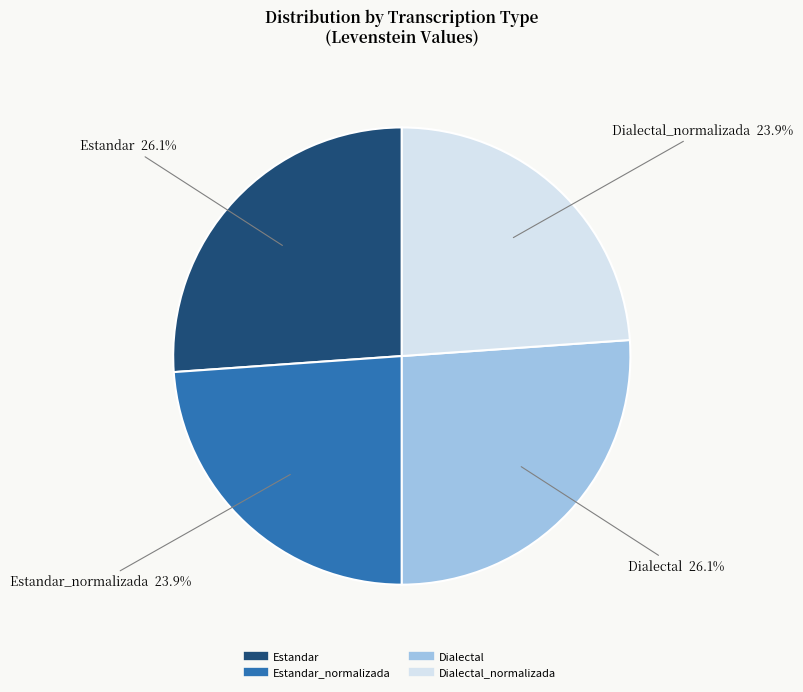

Does any single category account for the majority?

No